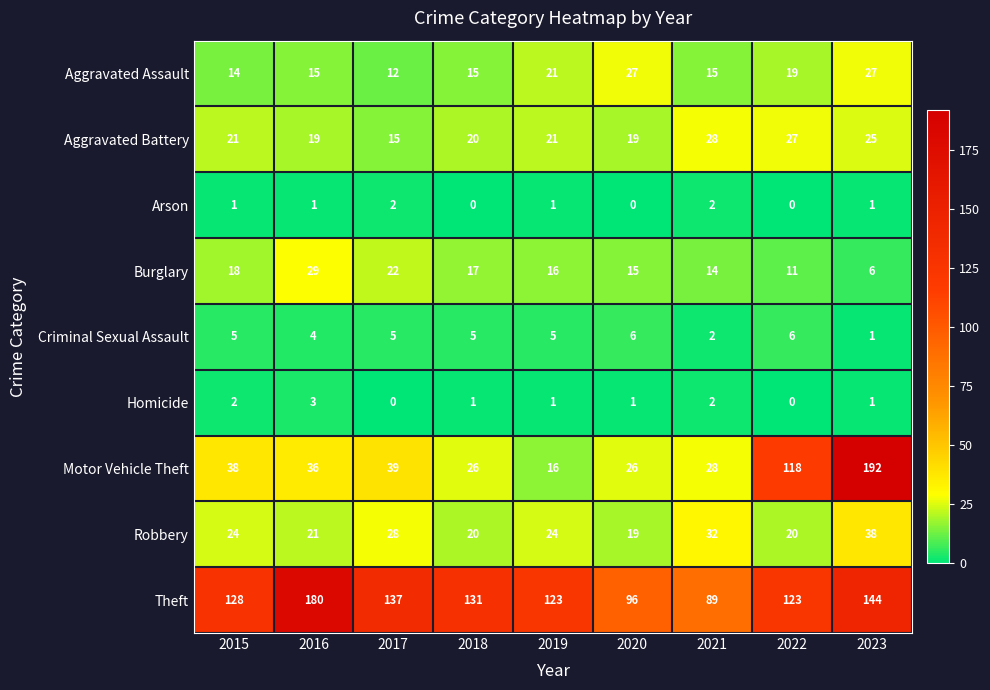

Is the value of Homicide at 2019 greater than the value of Criminal Sexual Assault at 2016?

No